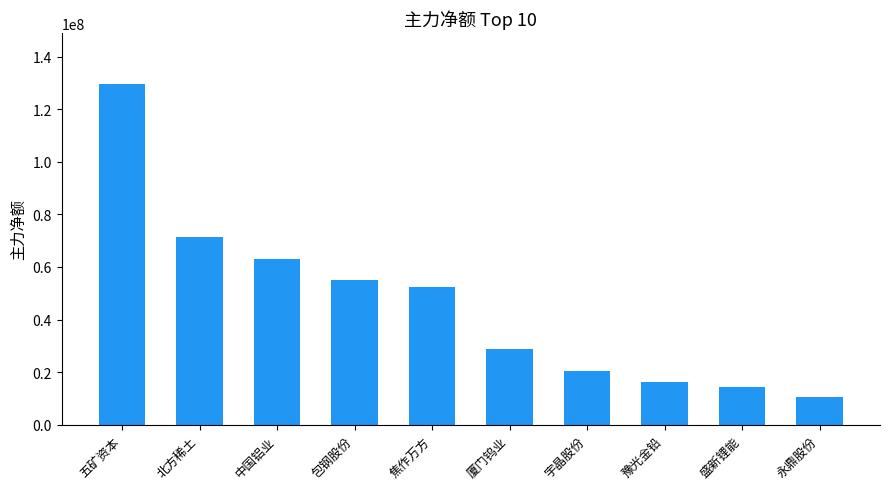

Is it true that the value at 豫光金铅 is 16162311?

True